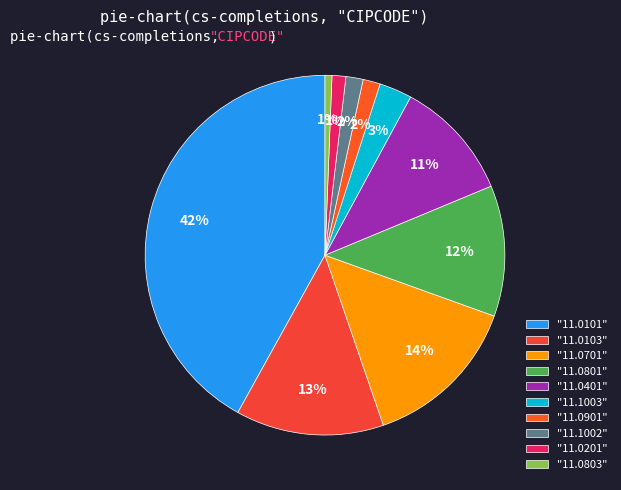

Does any single category account for the majority?

No